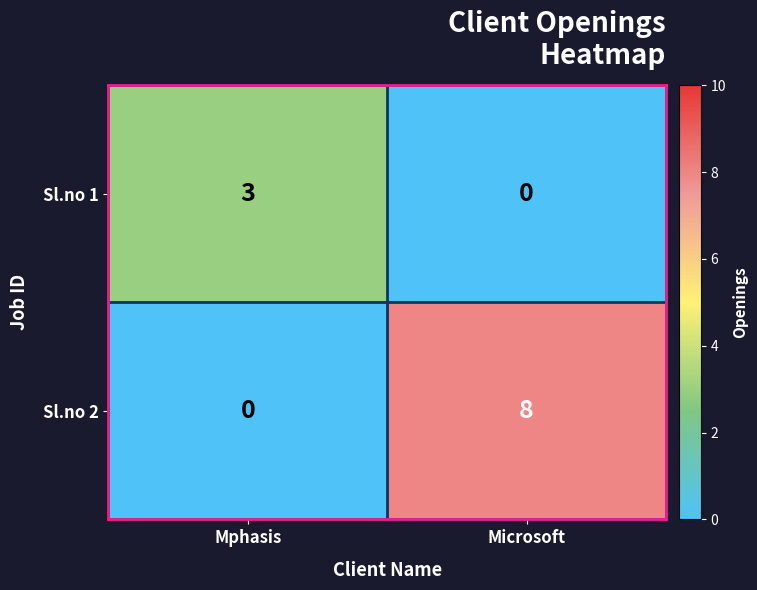

At which category is the sum across all series the highest?

Microsoft